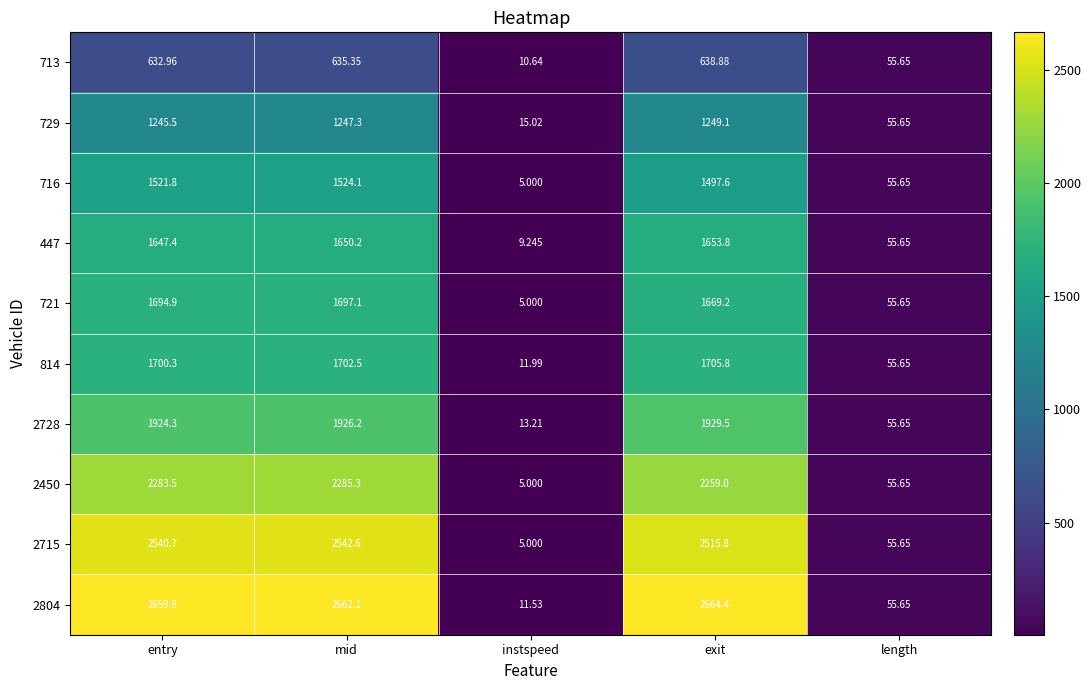

Which series has the widest spread of values?

2804